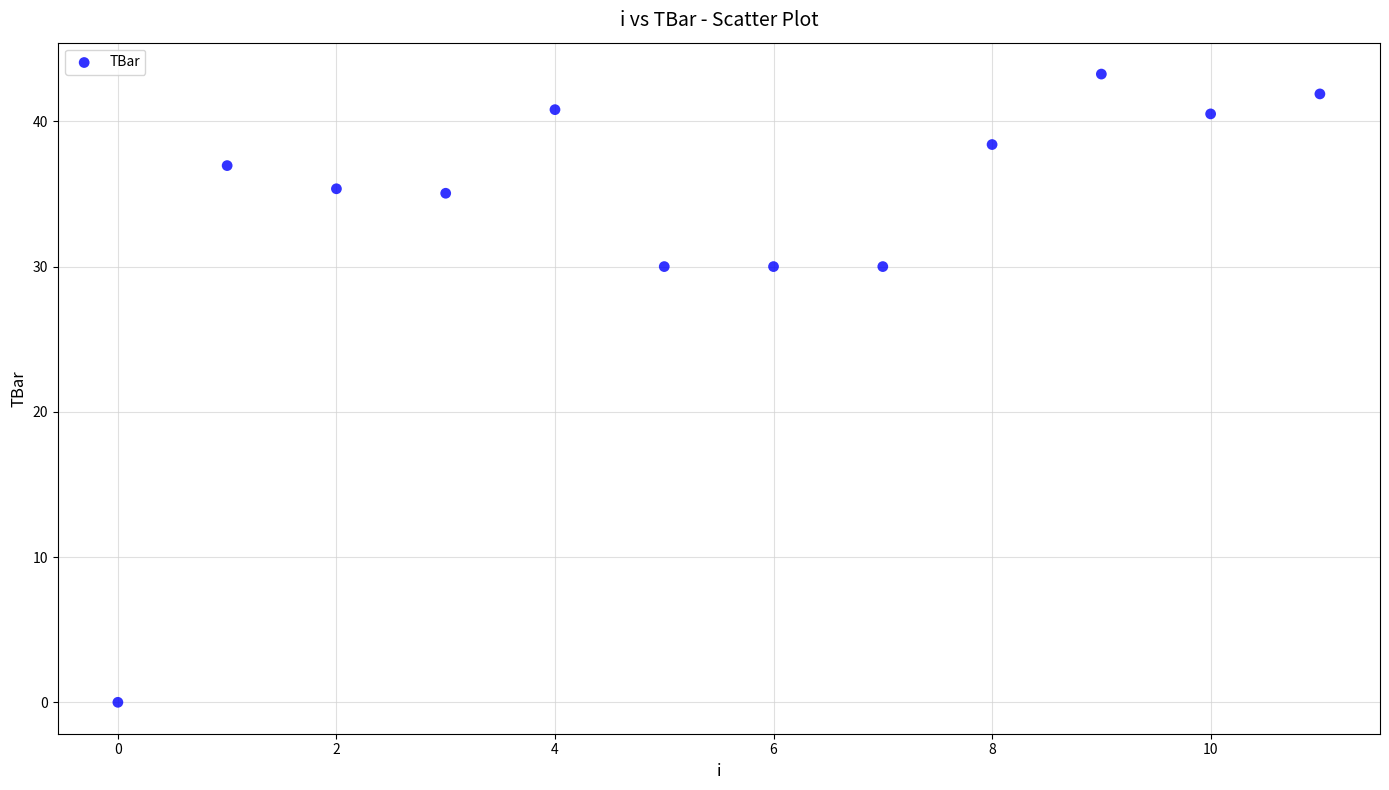

What is the range of Y values (max minus min)?

43.3